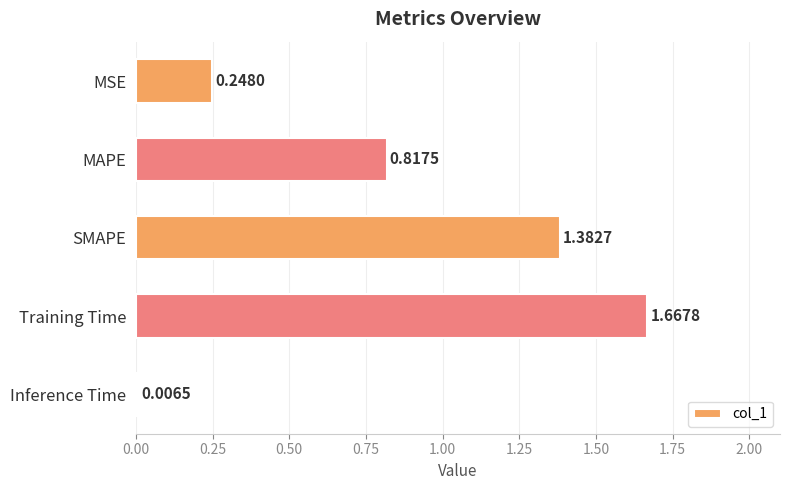

What is the sum of all values?

4.1